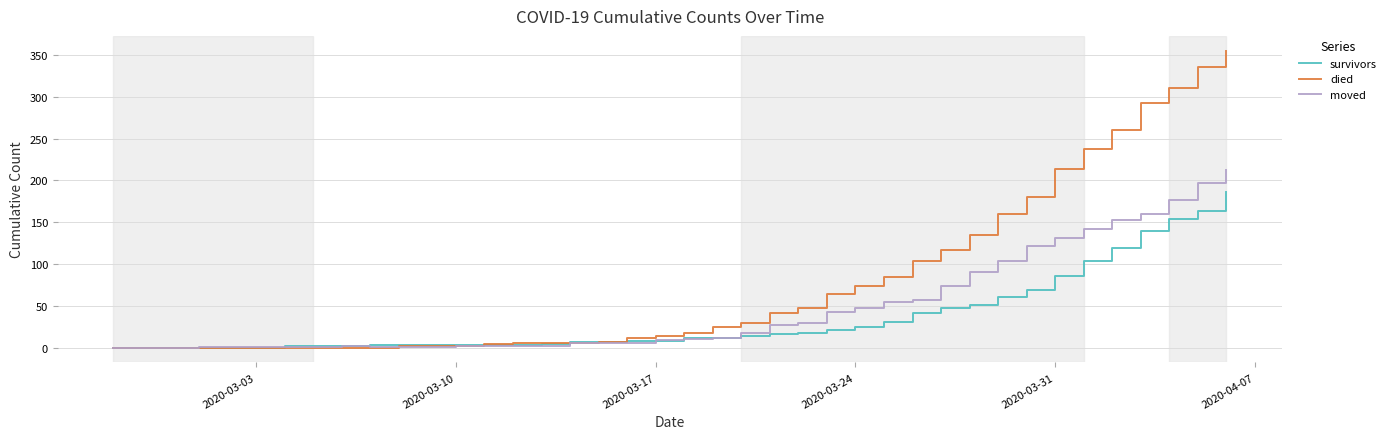

Which series has the largest total across all categories?

died